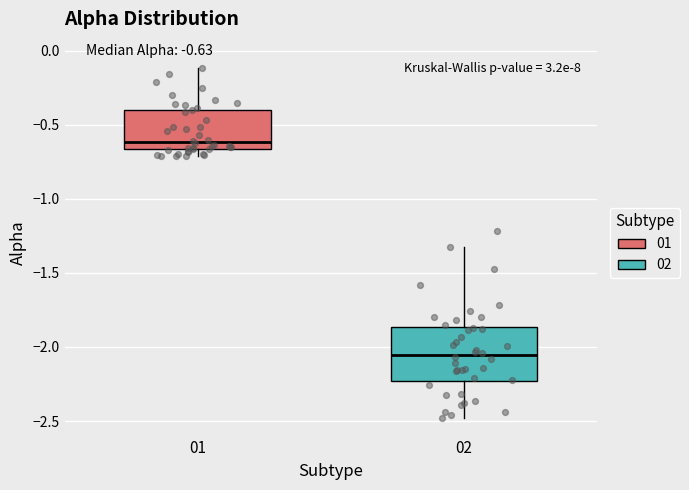

Reading left to right, read every box against the y-axis: the position of its median line, the range the box covers, and the ends of its whiskers. The values are not printed on the chart, so give them approximately, as read against the axis.

01: median -0.60, box -0.65 to -0.40, whiskers -0.70 to -0.10
02: median -2.05, box -2.25 to -1.85, whiskers -2.50 to -1.35